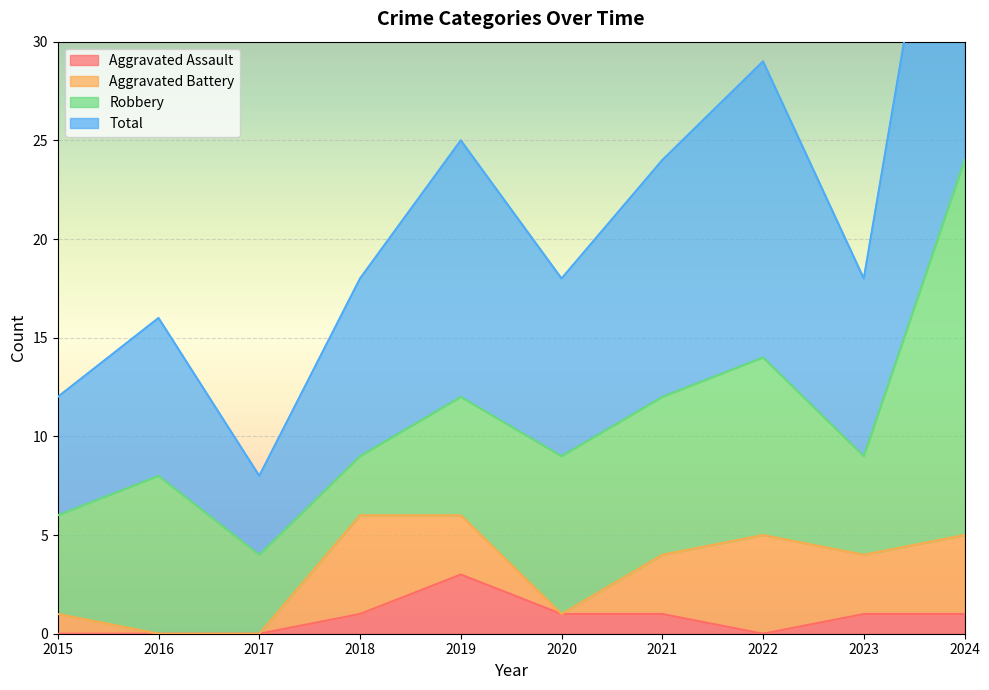

True or false: Aggravated Assault has a value of 3 at 2019.

True